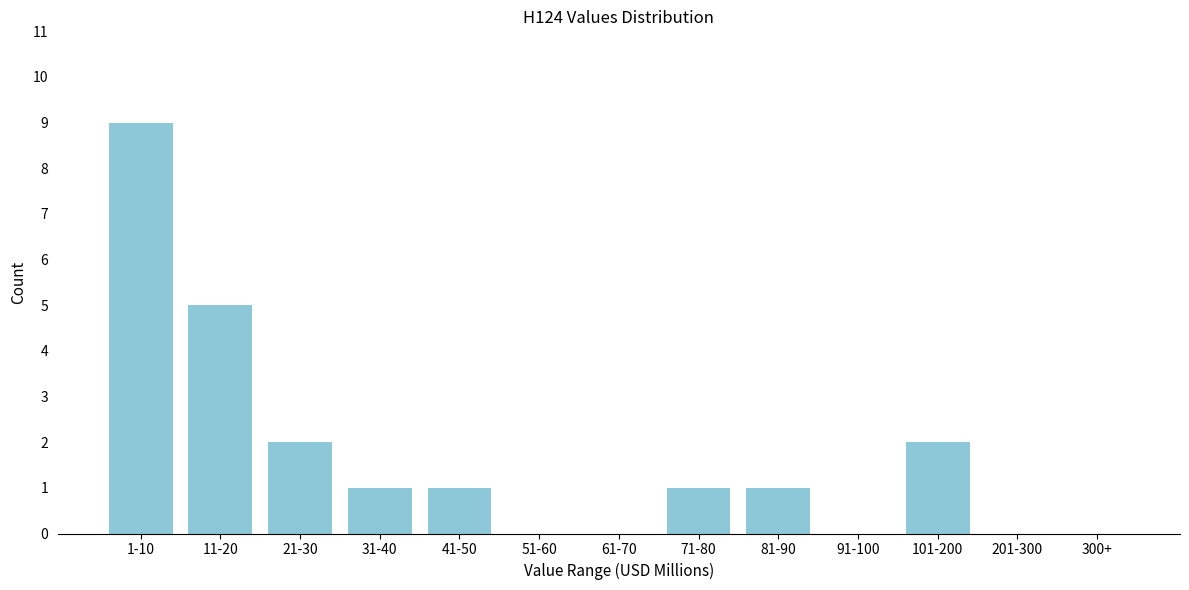

Reading left to right, extract all data points from this chart.

1-10=9	11-20=5	21-30=2	31-40=1	41-50=1	51-60=0	61-70=0	71-80=1	81-90=1	91-100=0	101-200=2	201-300=0	300+=0